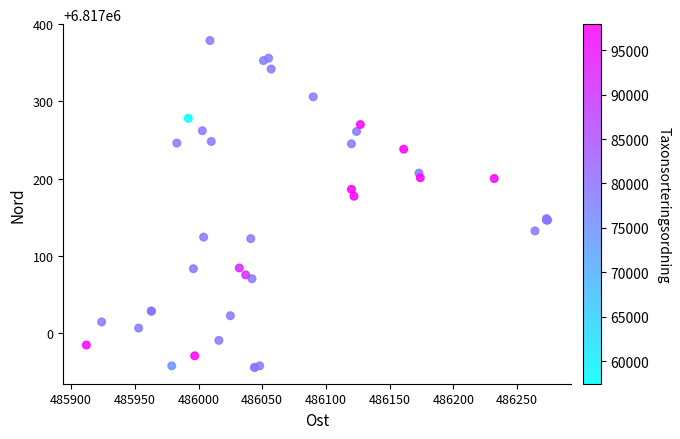

What Y value in the scatter plot is closest to 6817167?

6817177